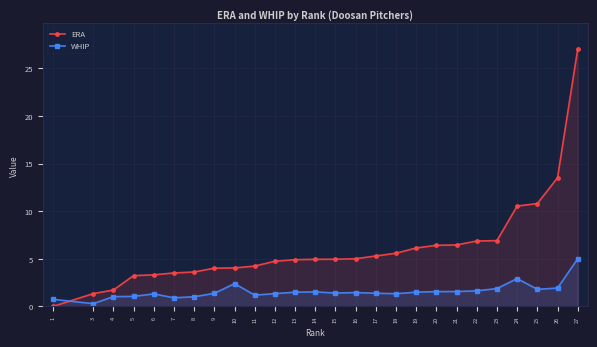

What is the sum of the ERA values at 24 and 10?

14.6